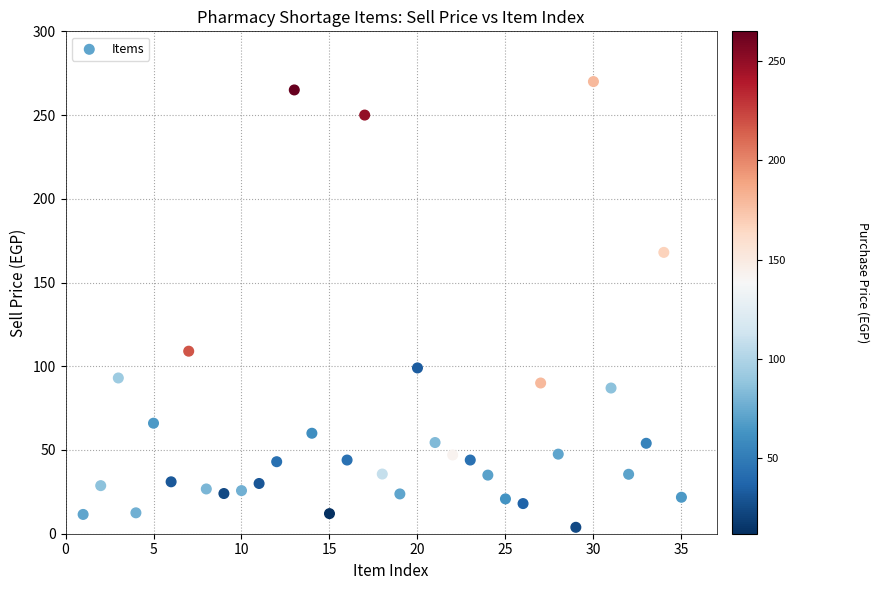

What Y value in the scatter plot is closest to 136?

109.0